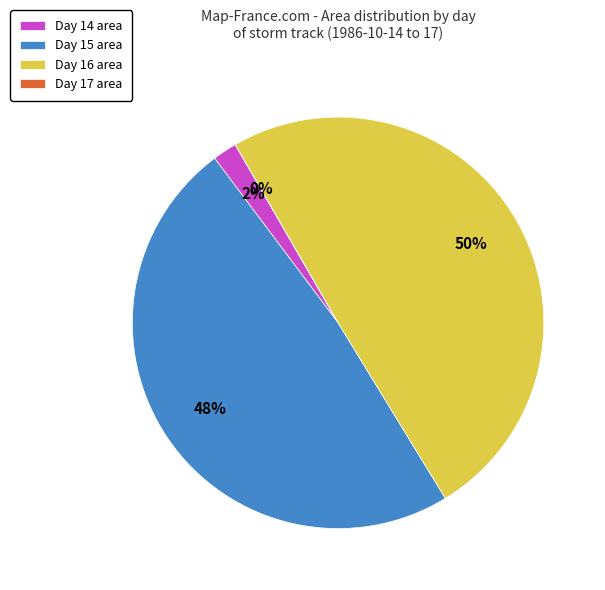

Is 15 the majority of the pie?

No